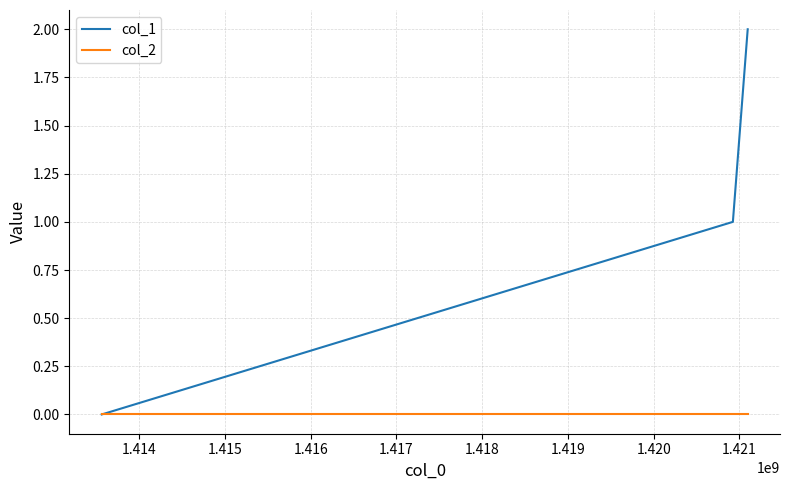

List the series in order of their overall mean, lowest first.

col_2, col_1